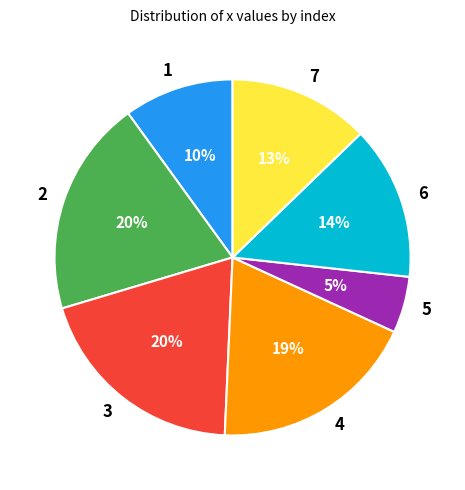

To the nearest percent, what is the combined percentage of 1 and 3?

30%